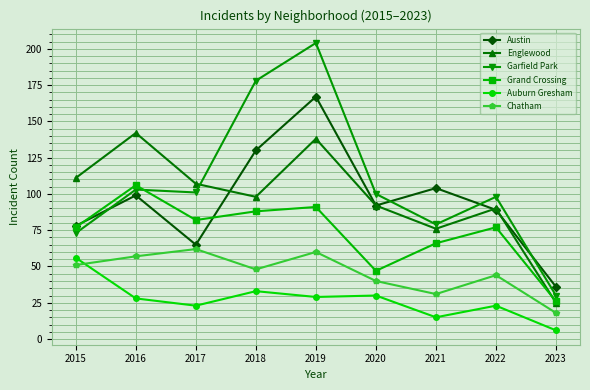

At how many categories does at least one series exceed 69?

8